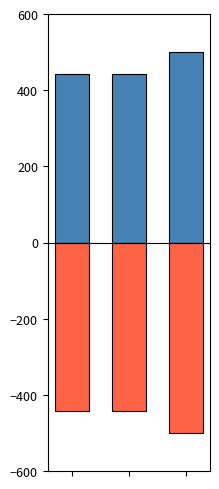

Rank the series by their average value, from lowest to highest.

col_0 (negative), col_0 (positive)